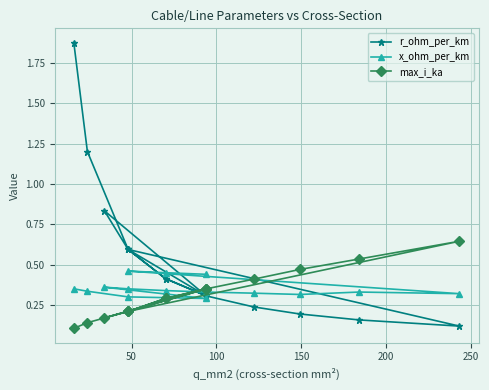

What is the total value across all series at 250?

1.2